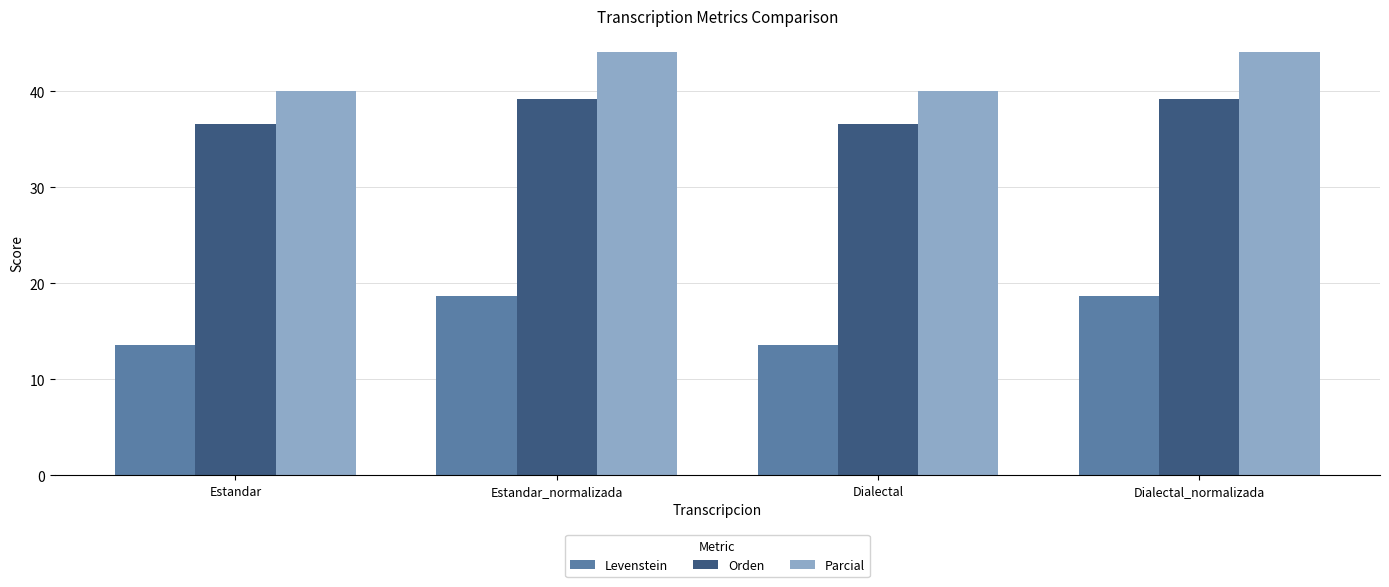

Rank the series by their average value, from lowest to highest.

Levenstein, Orden, Parcial